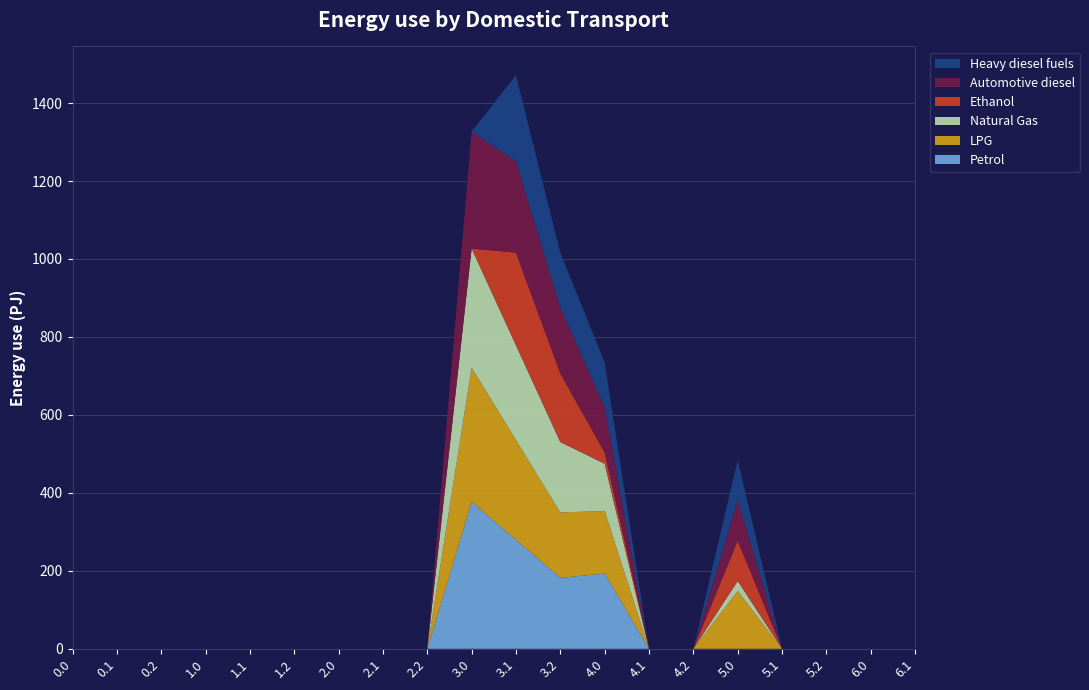

Reading right to left, extract all data points from this chart.

Petrol: 6.1=0.0	6.0=0.0	5.2=0.0	5.1=0.0	5.0=0.0	4.2=0.0	4.1=0.0	4.0=193.0	3.2=182.1	3.1=279.6	3.0=377.0	2.2=0.0	2.1=0.0	2.0=0.0	1.2=0.0	1.1=0.0	1.0=0.0	0.2=0.0	0.1=0.0	0.0=0.0
LPG: 6.1=0.0	6.0=0.0	5.2=0.0	5.1=0.0	5.0=148.5	4.2=0.0	4.1=0.0	4.0=160.5	3.2=167.7	3.1=256.1	3.0=344.5	2.2=0.0	2.1=0.0	2.0=0.0	1.2=0.0	1.1=0.0	1.0=0.0	0.2=0.0	0.1=0.0	0.0=0.0
Natural Gas: 6.1=0.0	6.0=0.0	5.2=0.0	5.1=0.0	5.0=25.5	4.2=0.0	4.1=0.0	4.0=121.3	3.2=180.5	3.1=242.9	3.0=305.3	2.2=0.0	2.1=0.0	2.0=0.0	1.2=0.0	1.1=0.0	1.0=0.0	0.2=0.0	0.1=0.0	0.0=0.0
Ethanol: 6.1=0.0	6.0=0.0	5.2=0.0	5.1=0.0	5.0=103.4	4.2=0.0	4.1=0.0	4.0=29.0	3.2=176.0	3.1=237.7	3.0=0.0	2.2=0.0	2.1=0.0	2.0=0.0	1.2=0.0	1.1=0.0	1.0=0.0	0.2=0.0	0.1=0.0	0.0=0.0
Automotive diesel: 6.1=0.0	6.0=0.0	5.2=0.0	5.1=0.0	5.0=103.9	4.2=0.0	4.1=0.0	4.0=115.9	3.2=169.4	3.1=234.6	3.0=299.9	2.2=0.0	2.1=0.0	2.0=0.0	1.2=0.0	1.1=0.0	1.0=0.0	0.2=0.0	0.1=0.0	0.0=0.0
Heavy diesel fuels: 6.1=0.0	6.0=0.0	5.2=0.0	5.1=0.0	5.0=102.8	4.2=0.0	4.1=0.0	4.0=114.8	3.2=140.0	3.1=220.7	3.0=0.0	2.2=0.0	2.1=0.0	2.0=0.0	1.2=0.0	1.1=0.0	1.0=0.0	0.2=0.0	0.1=0.0	0.0=0.0